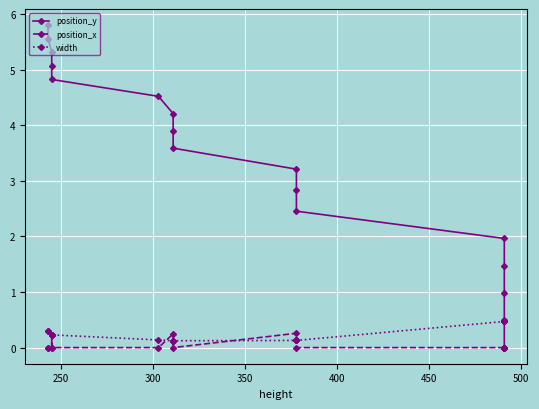

True or false: width and position_y cross at least once.

True